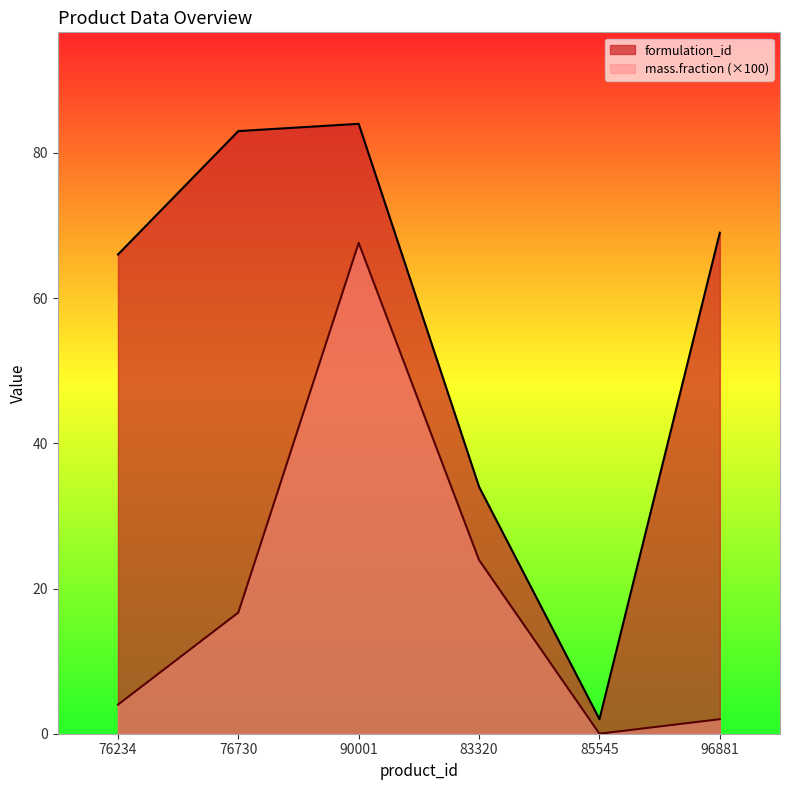

What is the difference between the second highest and minimum values in the formulation_id series?

81.0